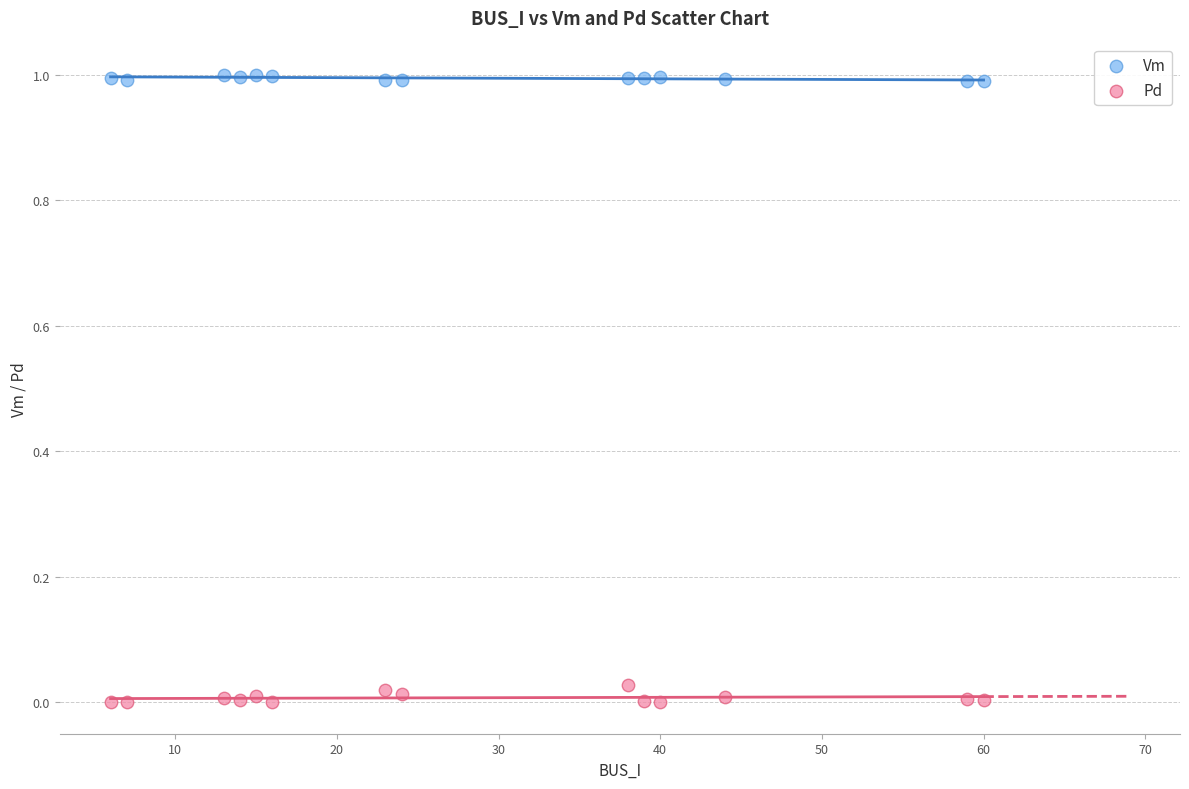

Which series contains the highest Y value?

Vm